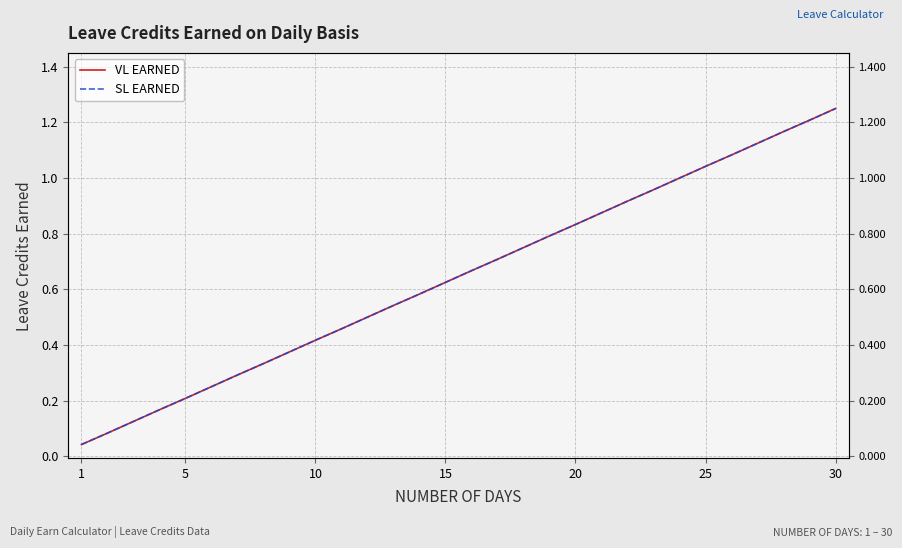

True or false: VL EARNED and SL EARNED intersect in this chart.

False